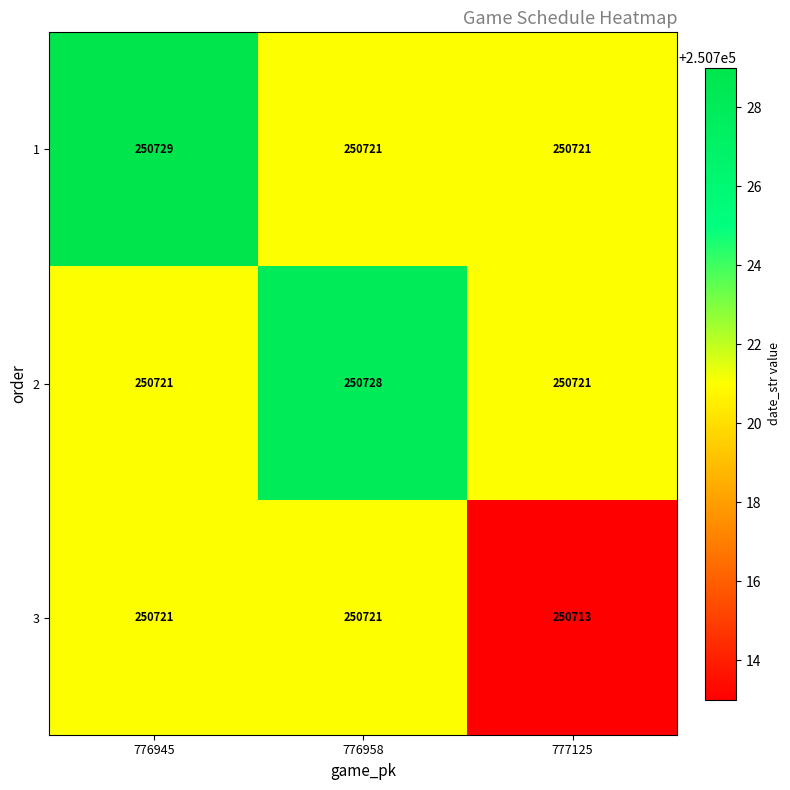

What is the smallest value displayed?

250713